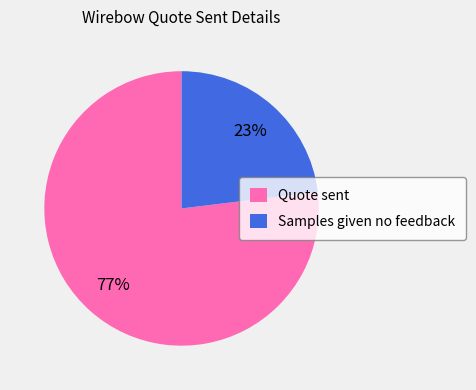

To the nearest percent, what is the average slice percentage?

50%